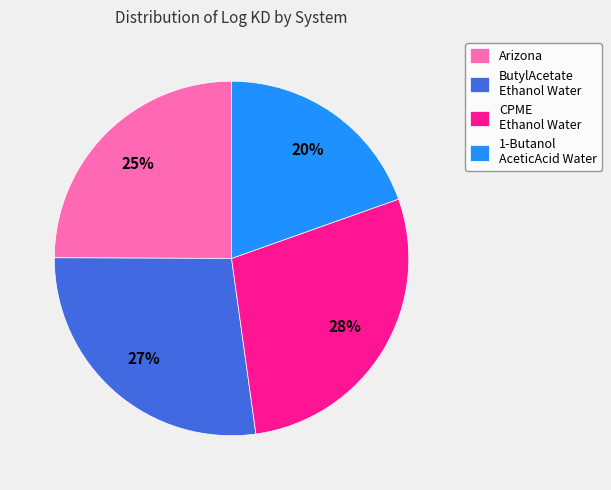

Which slice is the smallest?

1-Butanol AceticAcid Water